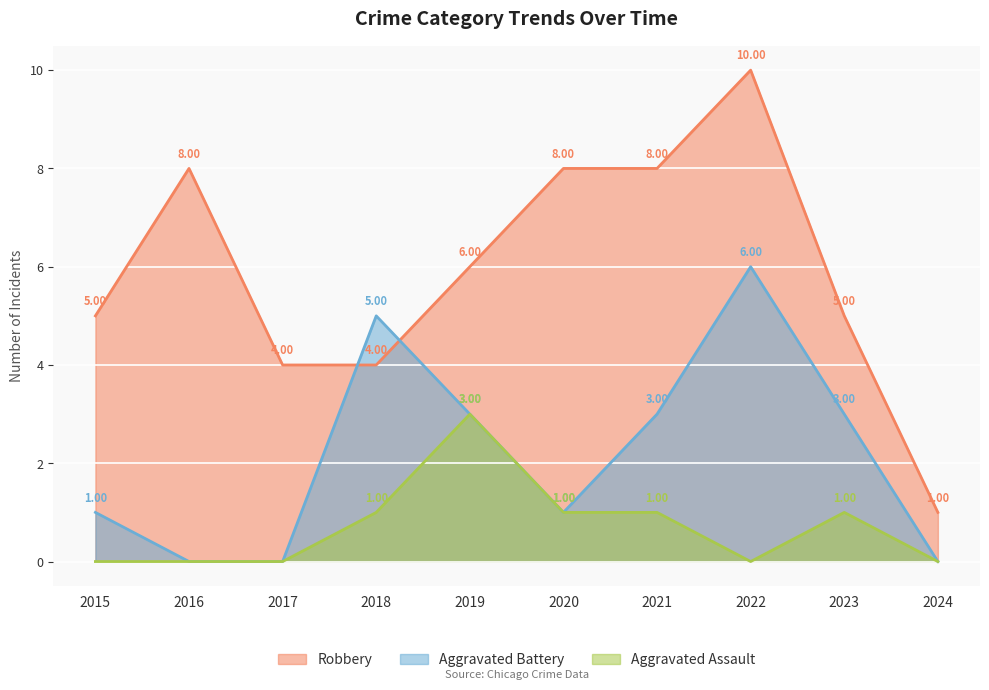

At 2017, list the series in order from smallest to largest.

Aggravated Battery, Aggravated Assault, Robbery